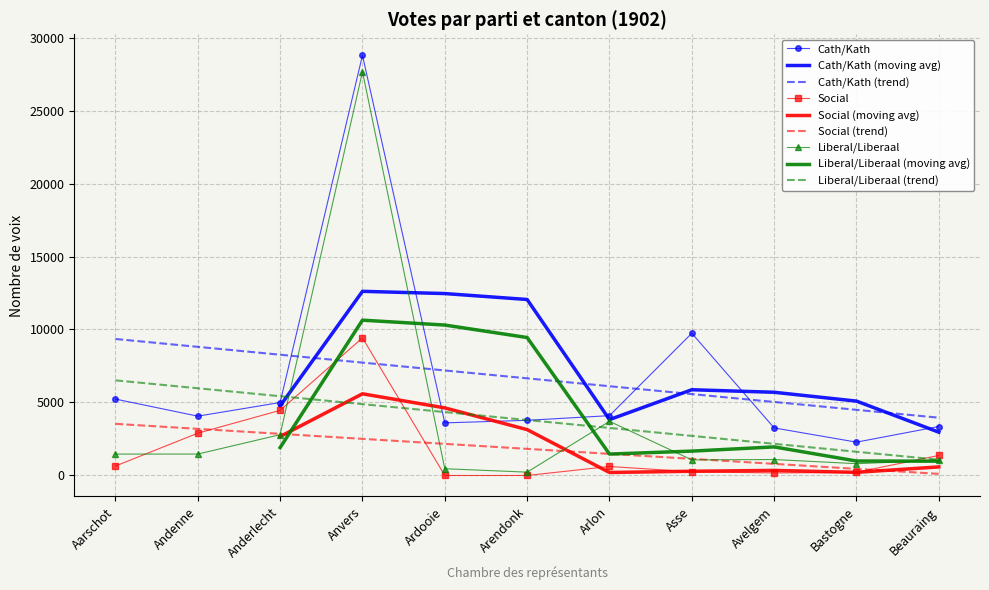

Which category has the highest value across all series?

Anvers